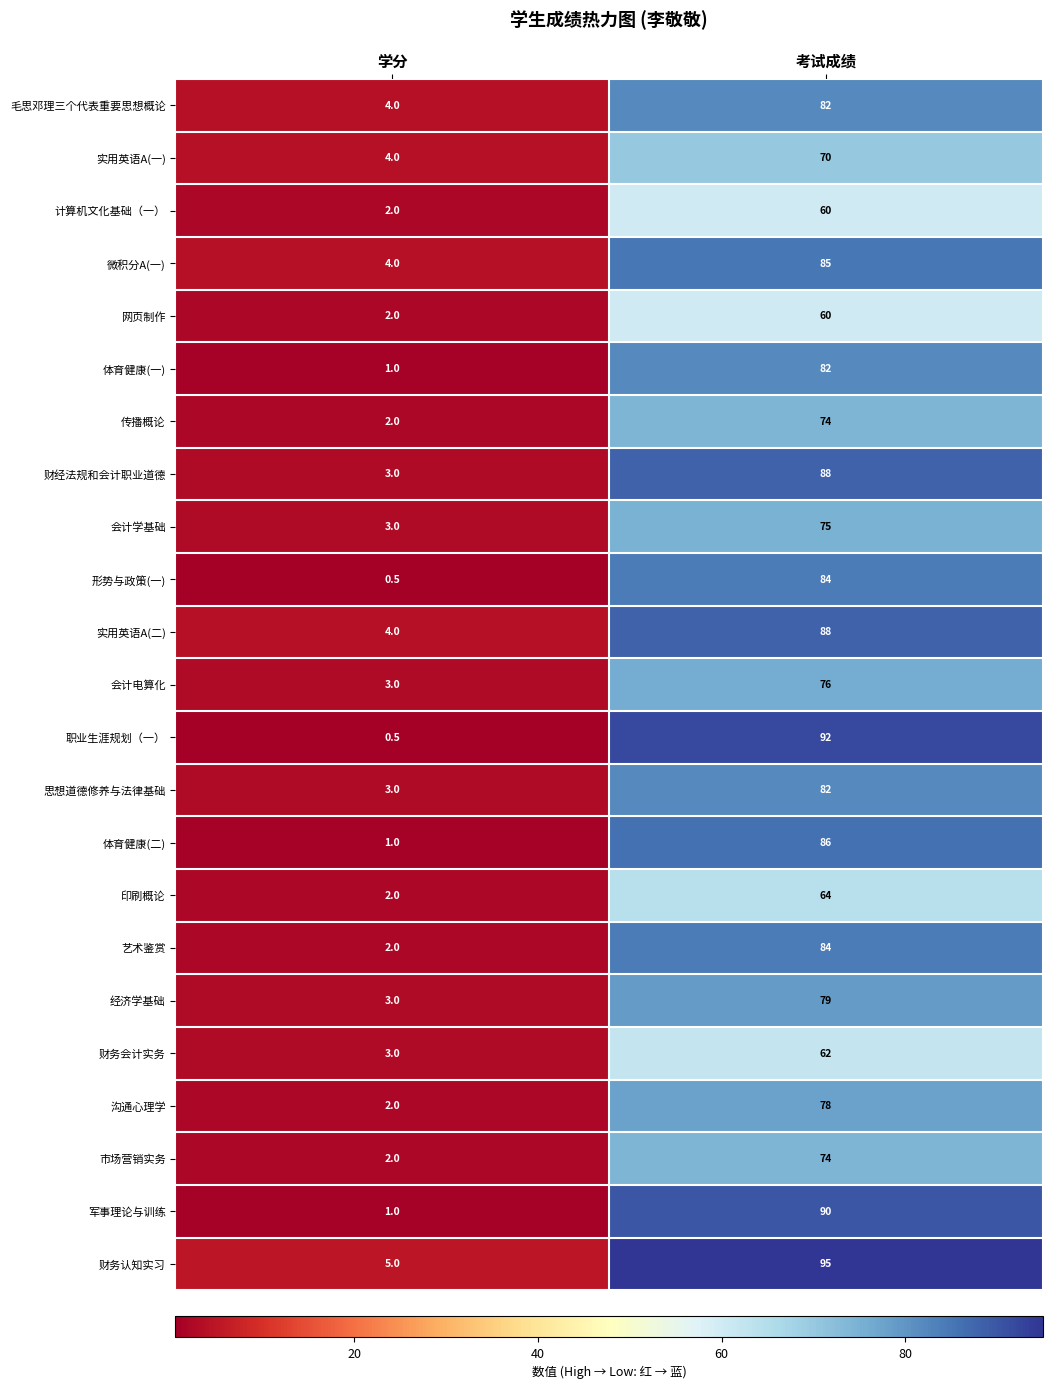

At which label does 财务会计实务 reach its peak?

考试成绩